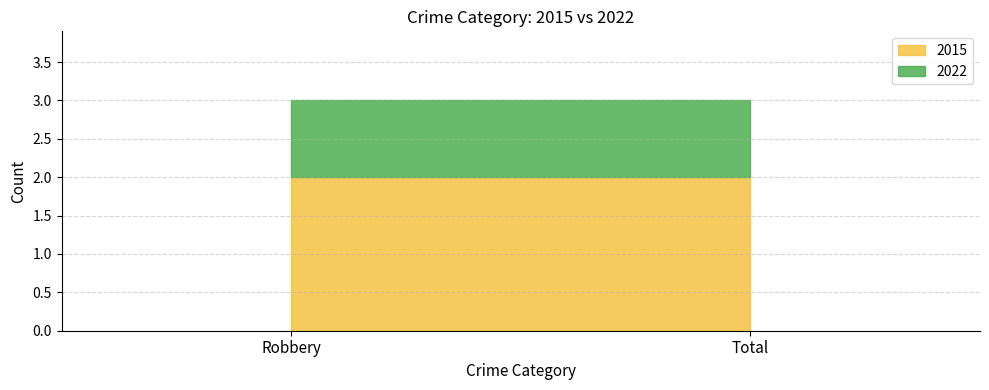

Rank the series at Total from highest to lowest value.

2015, 2022